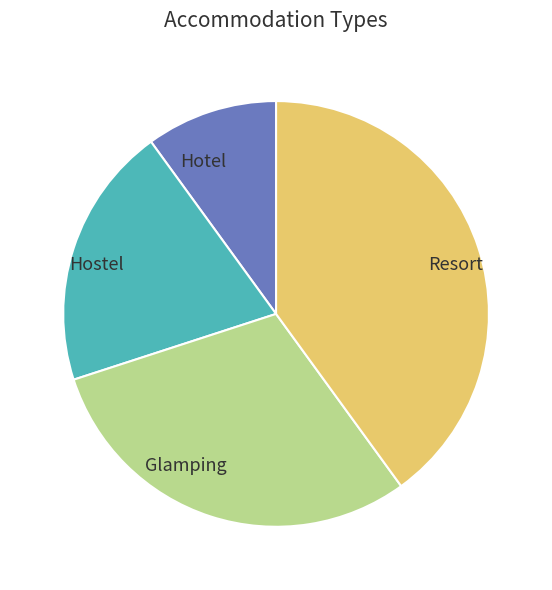

Do Resort and Hostel together represent more than half of the pie?

Yes